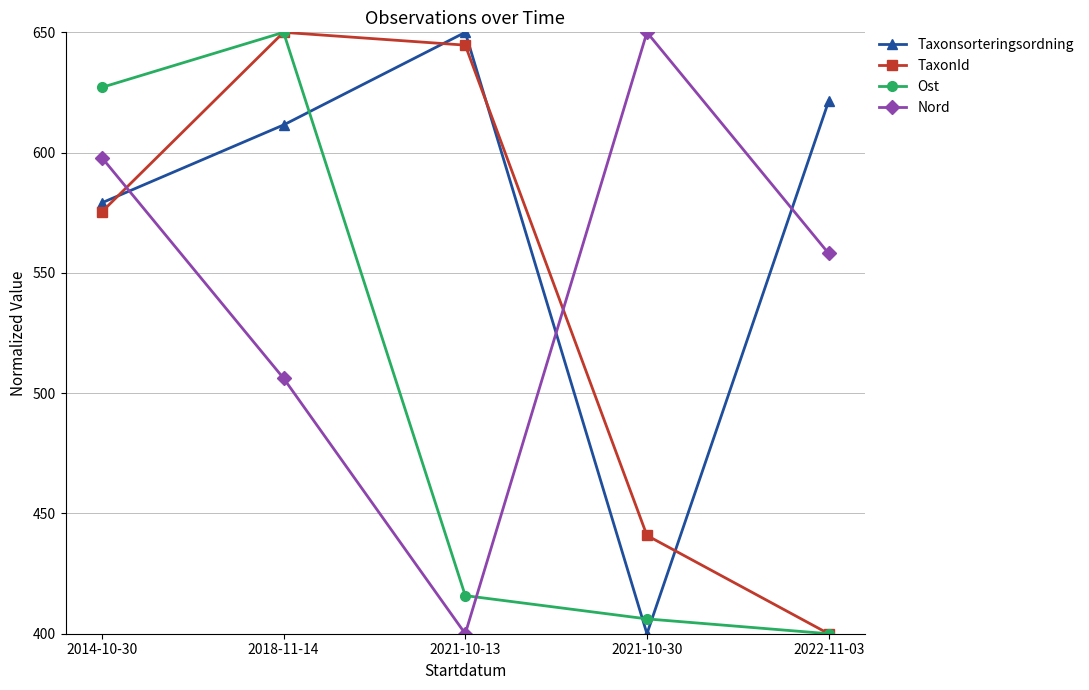

How many data points in Ost are above 415?

3